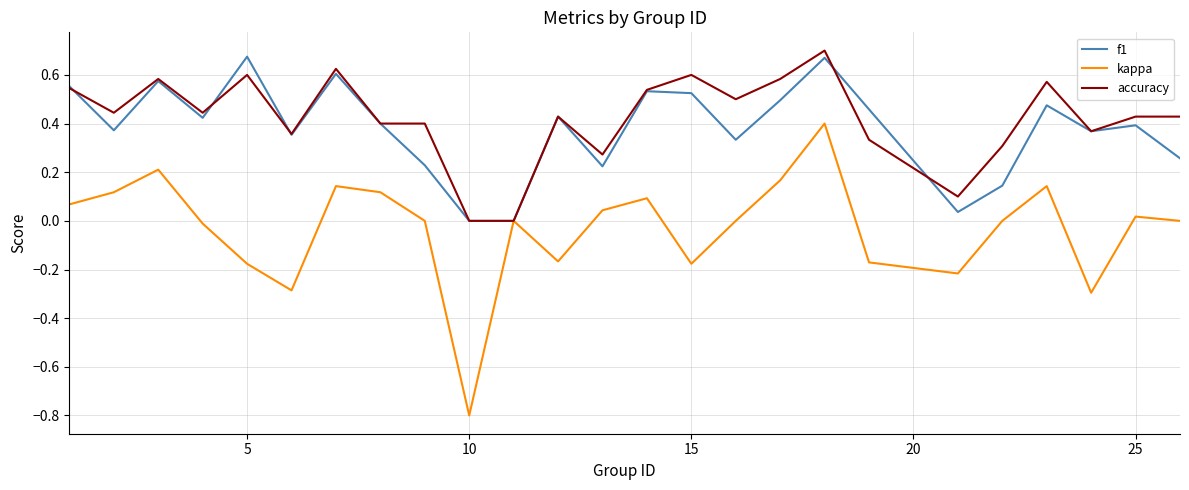

How many distinct data groups are displayed?

3